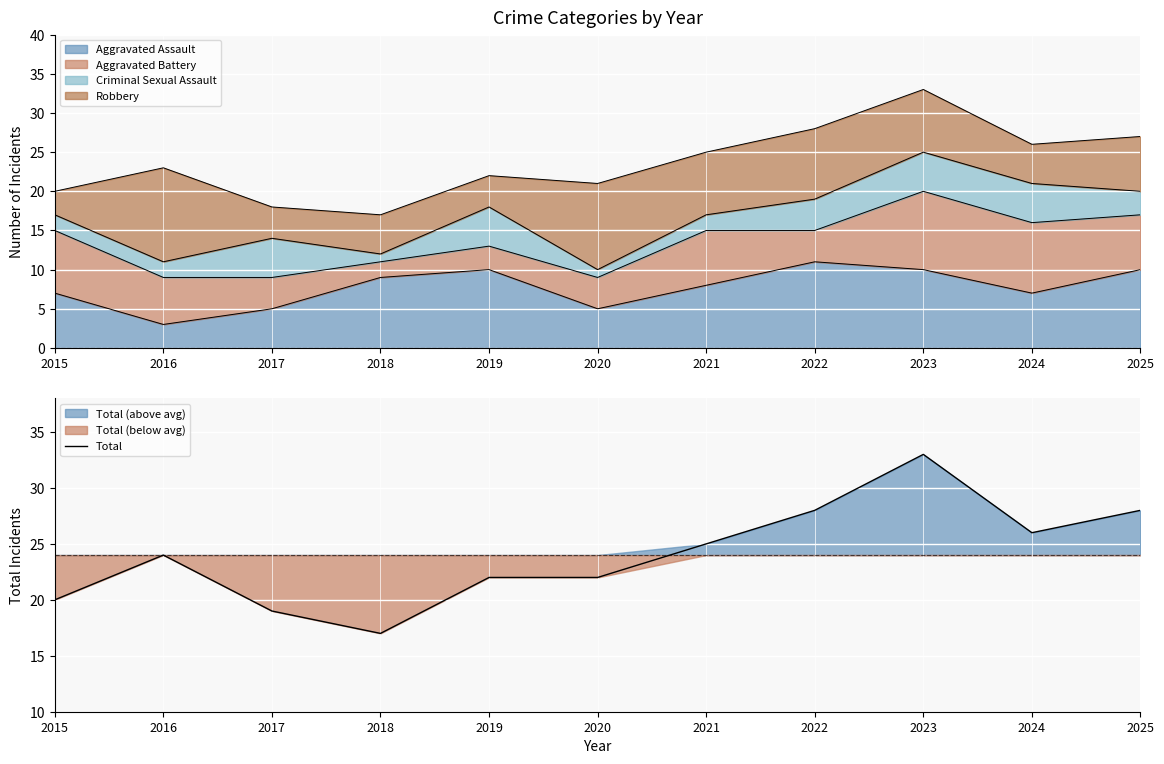

What is the maximum value shown in the chart?

33